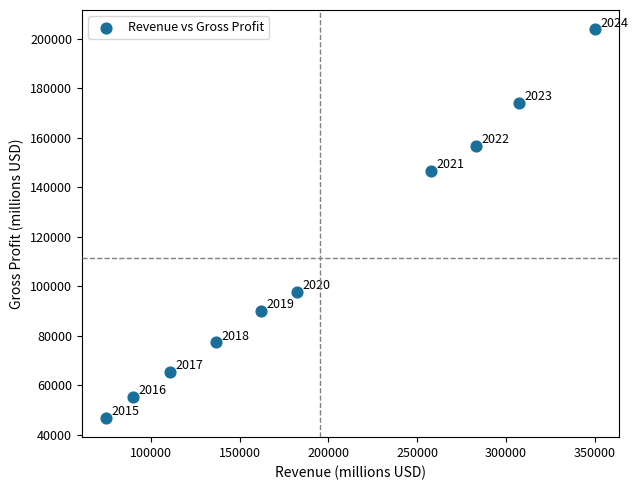

What Y value in the scatter plot is closest to 125268?

146698